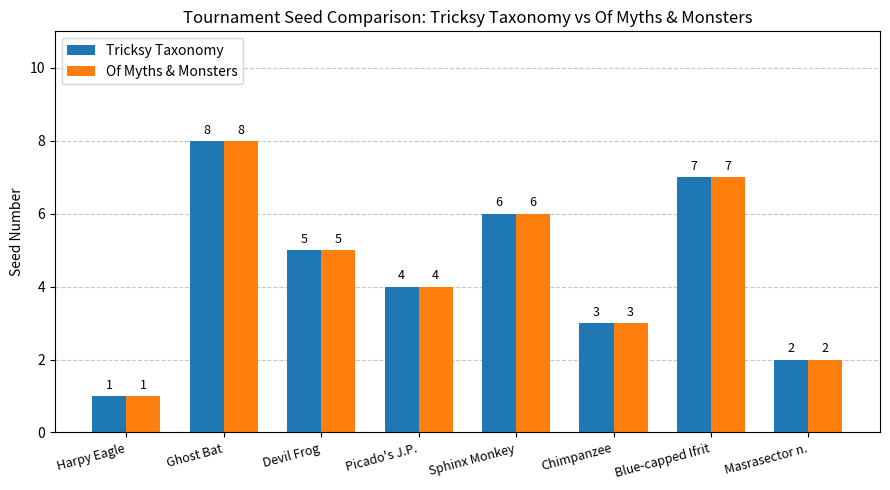

What position from the left is Devil Frog?

3